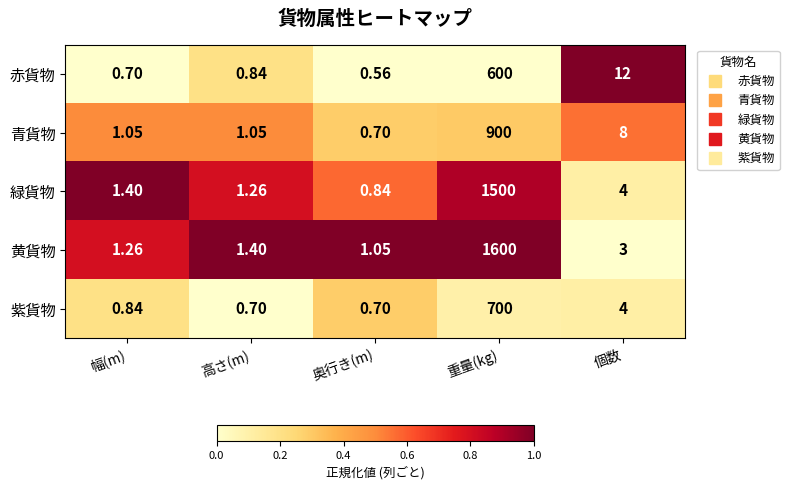

Rank the series by their maximum value, from highest to lowest.

黄貨物, 緑貨物, 青貨物, 紫貨物, 赤貨物